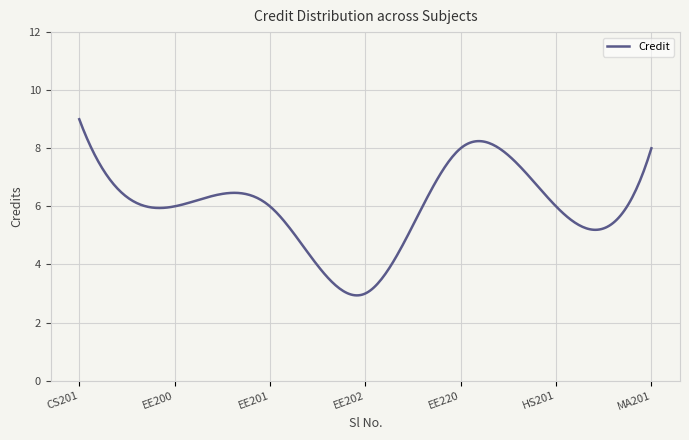

What is the difference between the maximum and minimum values?

6.1